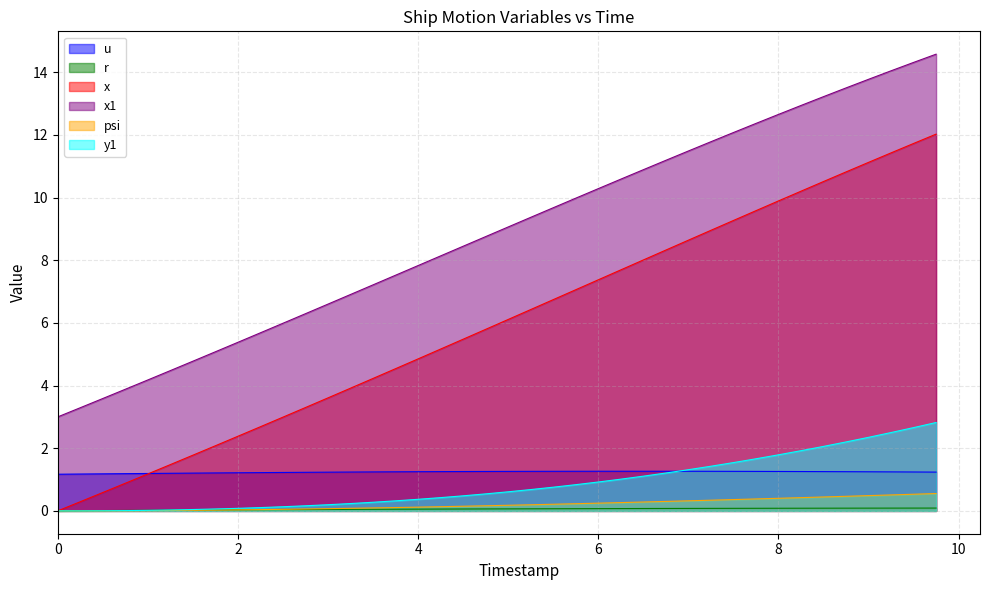

Which series has the largest range (max minus min)?

x